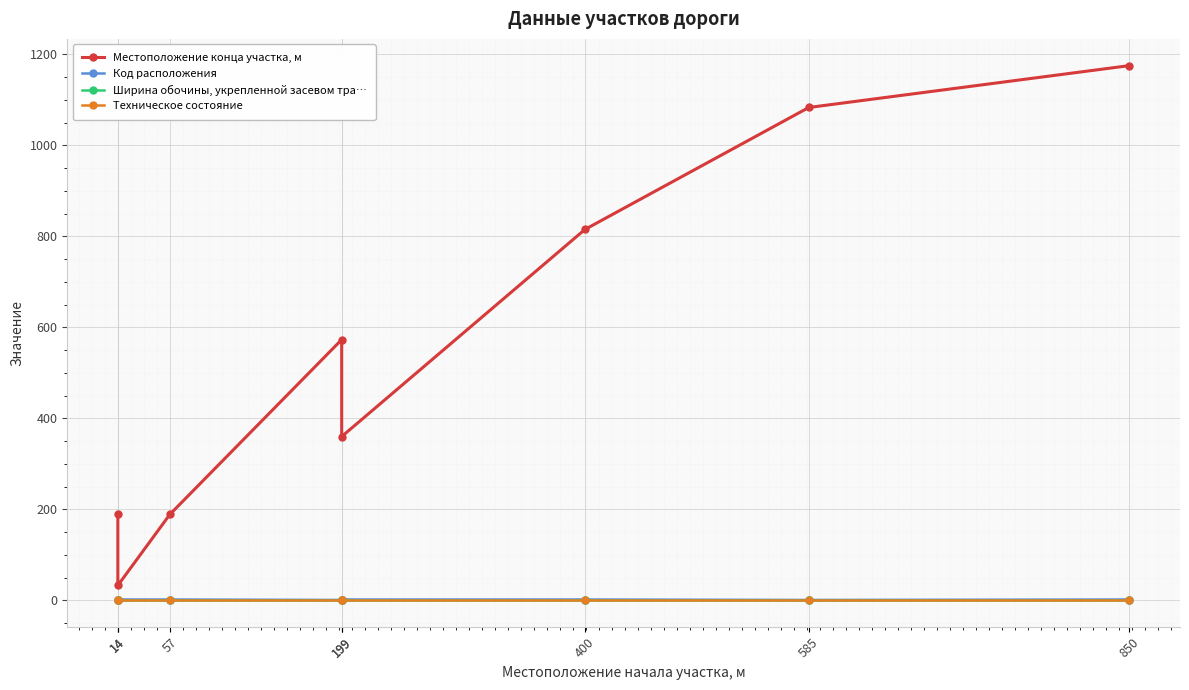

How many categories are shown in the chart?

8